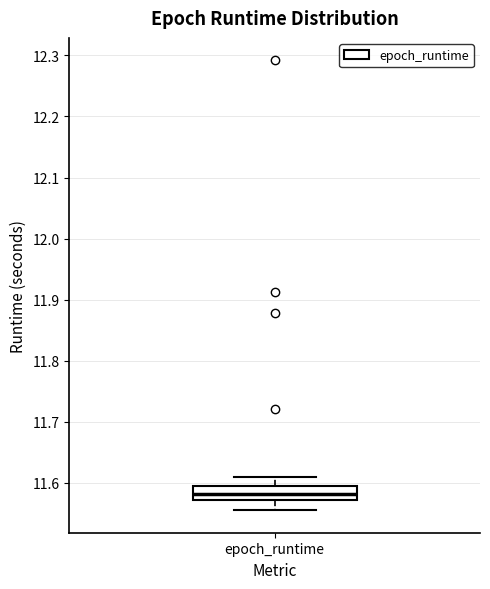

Read this box plot against the y-axis: the position of the median line, the range covered by the box, and the ends of both whiskers. The values are not printed on the chart, so give them approximately, as read against the axis.

median 11.58, box 11.57 to 11.59, whiskers 11.56 to 11.61